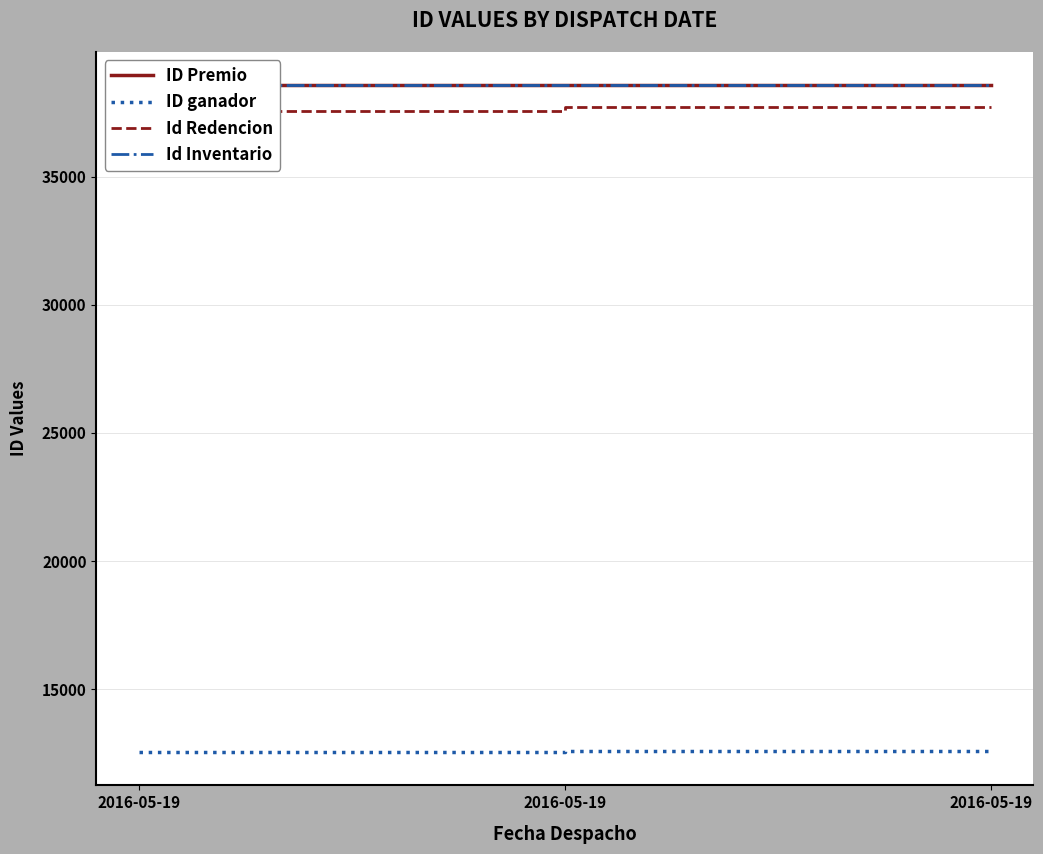

What are all the series names shown in the legend?

ID Premio, ID ganador, Id Redencion, Id Inventario